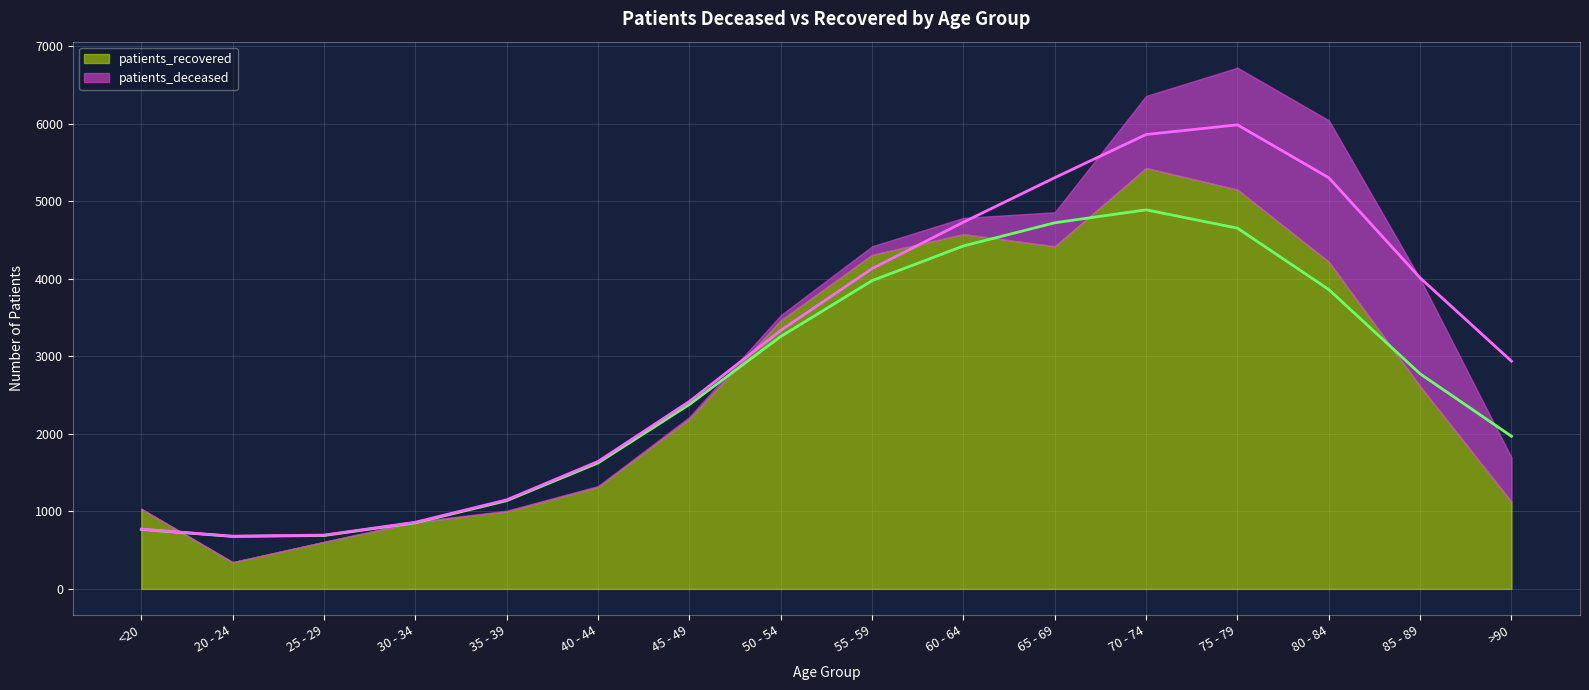

What is the difference between the second highest and second lowest values?

4033